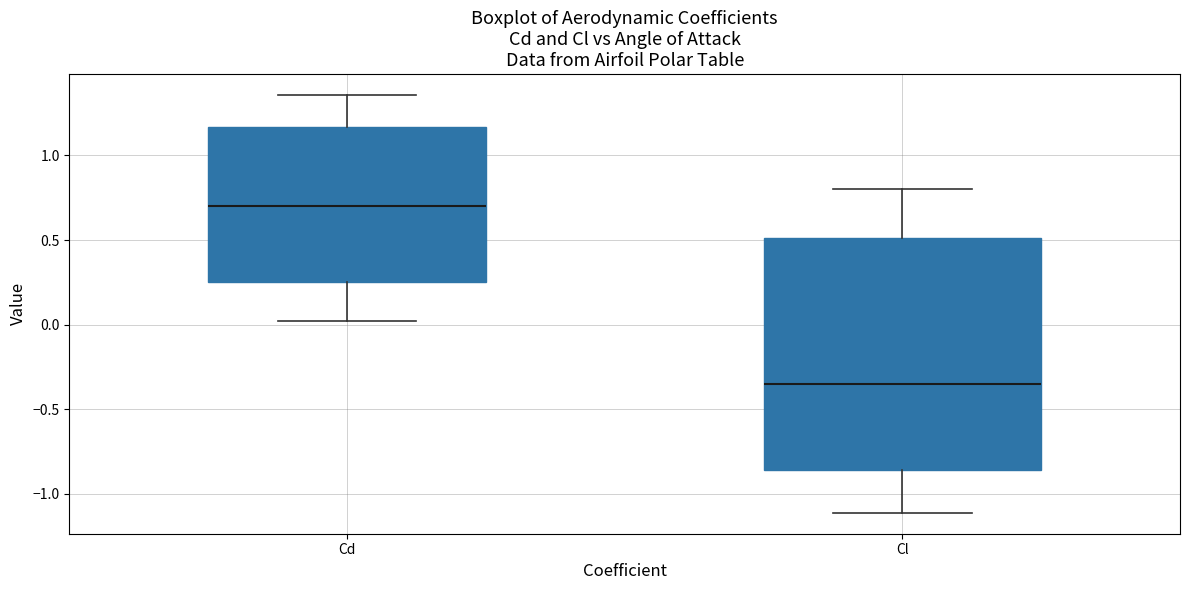

Comparing the boxes themselves (not the whiskers), which one is the tallest?

Cl